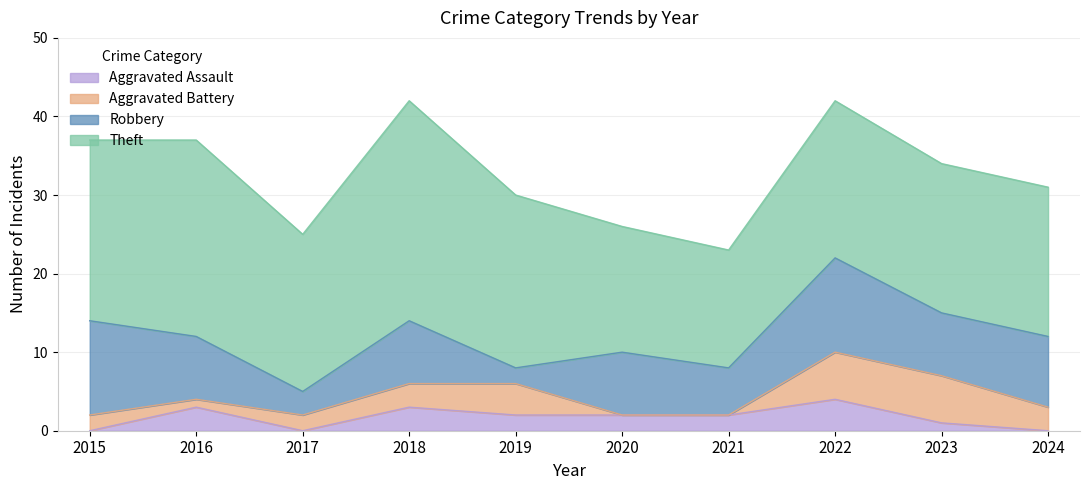

What is the total value across all series at 2024?

31